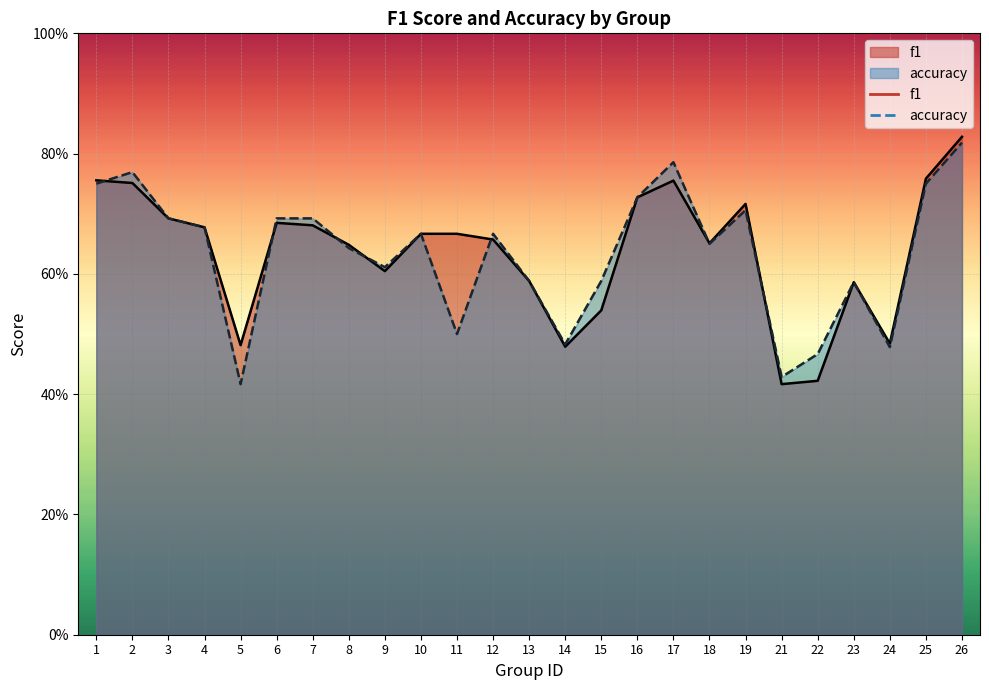

True or false: f1 has a value of 0.3 at 18.

False